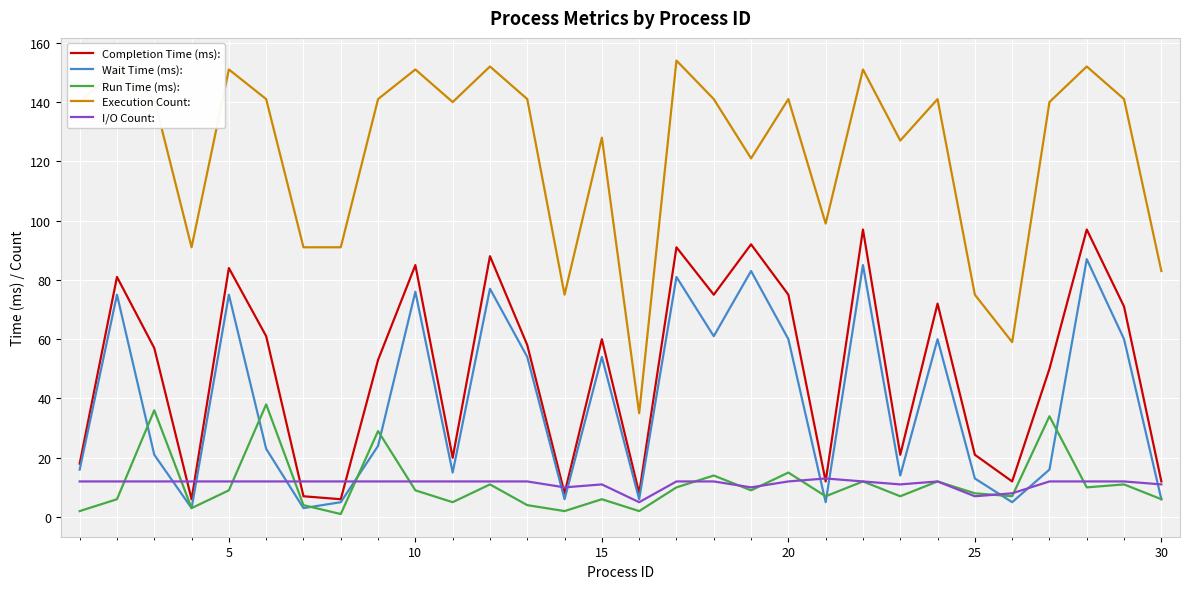

What is the sum of all Run Time (ms): values?

329